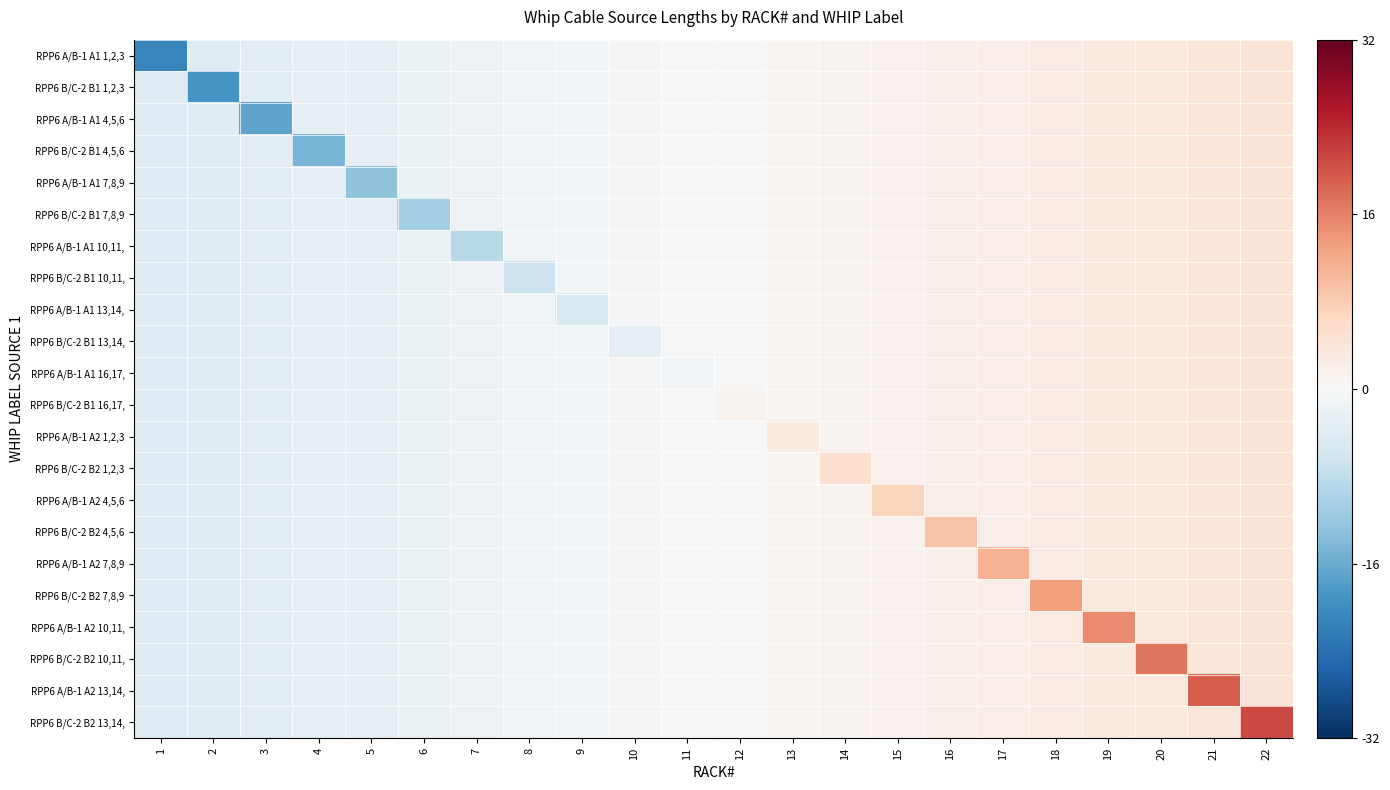

Reading right to left, transcribe all the data shown in this chart.

RPP6 A/B-1 A1 1,2,3: 22=4.2	21=3.8	20=3.4	19=3.0	18=2.6	17=2.2	16=1.8	15=1.4	14=1.0	13=0.6	12=0.2	11=-0.2	10=-0.6	9=-1.0	8=-1.4	7=-1.8	6=-2.2	5=-2.6	4=-3.0	3=-3.4	2=-3.8	1=-21.0
RPP6 B/C-2 B1 1,2,3: 22=4.2	21=3.8	20=3.4	19=3.0	18=2.6	17=2.2	16=1.8	15=1.4	14=1.0	13=0.6	12=0.2	11=-0.2	10=-0.6	9=-1.0	8=-1.4	7=-1.8	6=-2.2	5=-2.6	4=-3.0	3=-3.4	2=-19.0	1=-4.2
RPP6 A/B-1 A1 4,5,6: 22=4.2	21=3.8	20=3.4	19=3.0	18=2.6	17=2.2	16=1.8	15=1.4	14=1.0	13=0.6	12=0.2	11=-0.2	10=-0.6	9=-1.0	8=-1.4	7=-1.8	6=-2.2	5=-2.6	4=-3.0	3=-17.0	2=-3.8	1=-4.2
RPP6 B/C-2 B1 4,5,6: 22=4.2	21=3.8	20=3.4	19=3.0	18=2.6	17=2.2	16=1.8	15=1.4	14=1.0	13=0.6	12=0.2	11=-0.2	10=-0.6	9=-1.0	8=-1.4	7=-1.8	6=-2.2	5=-2.6	4=-15.0	3=-3.4	2=-3.8	1=-4.2
RPP6 A/B-1 A1 7,8,9: 22=4.2	21=3.8	20=3.4	19=3.0	18=2.6	17=2.2	16=1.8	15=1.4	14=1.0	13=0.6	12=0.2	11=-0.2	10=-0.6	9=-1.0	8=-1.4	7=-1.8	6=-2.2	5=-13.0	4=-3.0	3=-3.4	2=-3.8	1=-4.2
RPP6 B/C-2 B1 7,8,9: 22=4.2	21=3.8	20=3.4	19=3.0	18=2.6	17=2.2	16=1.8	15=1.4	14=1.0	13=0.6	12=0.2	11=-0.2	10=-0.6	9=-1.0	8=-1.4	7=-1.8	6=-11.0	5=-2.6	4=-3.0	3=-3.4	2=-3.8	1=-4.2
RPP6 A/B-1 A1 10,11,: 22=4.2	21=3.8	20=3.4	19=3.0	18=2.6	17=2.2	16=1.8	15=1.4	14=1.0	13=0.6	12=0.2	11=-0.2	10=-0.6	9=-1.0	8=-1.4	7=-9.0	6=-2.2	5=-2.6	4=-3.0	3=-3.4	2=-3.8	1=-4.2
RPP6 B/C-2 B1 10,11,: 22=4.2	21=3.8	20=3.4	19=3.0	18=2.6	17=2.2	16=1.8	15=1.4	14=1.0	13=0.6	12=0.2	11=-0.2	10=-0.6	9=-1.0	8=-7.0	7=-1.8	6=-2.2	5=-2.6	4=-3.0	3=-3.4	2=-3.8	1=-4.2
RPP6 A/B-1 A1 13,14,: 22=4.2	21=3.8	20=3.4	19=3.0	18=2.6	17=2.2	16=1.8	15=1.4	14=1.0	13=0.6	12=0.2	11=-0.2	10=-0.6	9=-5.0	8=-1.4	7=-1.8	6=-2.2	5=-2.6	4=-3.0	3=-3.4	2=-3.8	1=-4.2
RPP6 B/C-2 B1 13,14,: 22=4.2	21=3.8	20=3.4	19=3.0	18=2.6	17=2.2	16=1.8	15=1.4	14=1.0	13=0.6	12=0.2	11=-0.2	10=-3.0	9=-1.0	8=-1.4	7=-1.8	6=-2.2	5=-2.6	4=-3.0	3=-3.4	2=-3.8	1=-4.2
RPP6 A/B-1 A1 16,17,: 22=4.2	21=3.8	20=3.4	19=3.0	18=2.6	17=2.2	16=1.8	15=1.4	14=1.0	13=0.6	12=0.2	11=-1.0	10=-0.6	9=-1.0	8=-1.4	7=-1.8	6=-2.2	5=-2.6	4=-3.0	3=-3.4	2=-3.8	1=-4.2
RPP6 B/C-2 B1 16,17,: 22=4.2	21=3.8	20=3.4	19=3.0	18=2.6	17=2.2	16=1.8	15=1.4	14=1.0	13=0.6	12=1.0	11=-0.2	10=-0.6	9=-1.0	8=-1.4	7=-1.8	6=-2.2	5=-2.6	4=-3.0	3=-3.4	2=-3.8	1=-4.2
RPP6 A/B-1 A2 1,2,3: 22=4.2	21=3.8	20=3.4	19=3.0	18=2.6	17=2.2	16=1.8	15=1.4	14=1.0	13=3.0	12=0.2	11=-0.2	10=-0.6	9=-1.0	8=-1.4	7=-1.8	6=-2.2	5=-2.6	4=-3.0	3=-3.4	2=-3.8	1=-4.2
RPP6 B/C-2 B2 1,2,3: 22=4.2	21=3.8	20=3.4	19=3.0	18=2.6	17=2.2	16=1.8	15=1.4	14=5.0	13=0.6	12=0.2	11=-0.2	10=-0.6	9=-1.0	8=-1.4	7=-1.8	6=-2.2	5=-2.6	4=-3.0	3=-3.4	2=-3.8	1=-4.2
RPP6 A/B-1 A2 4,5,6: 22=4.2	21=3.8	20=3.4	19=3.0	18=2.6	17=2.2	16=1.8	15=7.0	14=1.0	13=0.6	12=0.2	11=-0.2	10=-0.6	9=-1.0	8=-1.4	7=-1.8	6=-2.2	5=-2.6	4=-3.0	3=-3.4	2=-3.8	1=-4.2
RPP6 B/C-2 B2 4,5,6: 22=4.2	21=3.8	20=3.4	19=3.0	18=2.6	17=2.2	16=9.0	15=1.4	14=1.0	13=0.6	12=0.2	11=-0.2	10=-0.6	9=-1.0	8=-1.4	7=-1.8	6=-2.2	5=-2.6	4=-3.0	3=-3.4	2=-3.8	1=-4.2
RPP6 A/B-1 A2 7,8,9: 22=4.2	21=3.8	20=3.4	19=3.0	18=2.6	17=11.0	16=1.8	15=1.4	14=1.0	13=0.6	12=0.2	11=-0.2	10=-0.6	9=-1.0	8=-1.4	7=-1.8	6=-2.2	5=-2.6	4=-3.0	3=-3.4	2=-3.8	1=-4.2
RPP6 B/C-2 B2 7,8,9: 22=4.2	21=3.8	20=3.4	19=3.0	18=13.0	17=2.2	16=1.8	15=1.4	14=1.0	13=0.6	12=0.2	11=-0.2	10=-0.6	9=-1.0	8=-1.4	7=-1.8	6=-2.2	5=-2.6	4=-3.0	3=-3.4	2=-3.8	1=-4.2
RPP6 A/B-1 A2 10,11,: 22=4.2	21=3.8	20=3.4	19=15.0	18=2.6	17=2.2	16=1.8	15=1.4	14=1.0	13=0.6	12=0.2	11=-0.2	10=-0.6	9=-1.0	8=-1.4	7=-1.8	6=-2.2	5=-2.6	4=-3.0	3=-3.4	2=-3.8	1=-4.2
RPP6 B/C-2 B2 10,11,: 22=4.2	21=3.8	20=17.0	19=3.0	18=2.6	17=2.2	16=1.8	15=1.4	14=1.0	13=0.6	12=0.2	11=-0.2	10=-0.6	9=-1.0	8=-1.4	7=-1.8	6=-2.2	5=-2.6	4=-3.0	3=-3.4	2=-3.8	1=-4.2
RPP6 A/B-1 A2 13,14,: 22=4.2	21=19.0	20=3.4	19=3.0	18=2.6	17=2.2	16=1.8	15=1.4	14=1.0	13=0.6	12=0.2	11=-0.2	10=-0.6	9=-1.0	8=-1.4	7=-1.8	6=-2.2	5=-2.6	4=-3.0	3=-3.4	2=-3.8	1=-4.2
RPP6 B/C-2 B2 13,14,: 22=21.0	21=3.8	20=3.4	19=3.0	18=2.6	17=2.2	16=1.8	15=1.4	14=1.0	13=0.6	12=0.2	11=-0.2	10=-0.6	9=-1.0	8=-1.4	7=-1.8	6=-2.2	5=-2.6	4=-3.0	3=-3.4	2=-3.8	1=-4.2